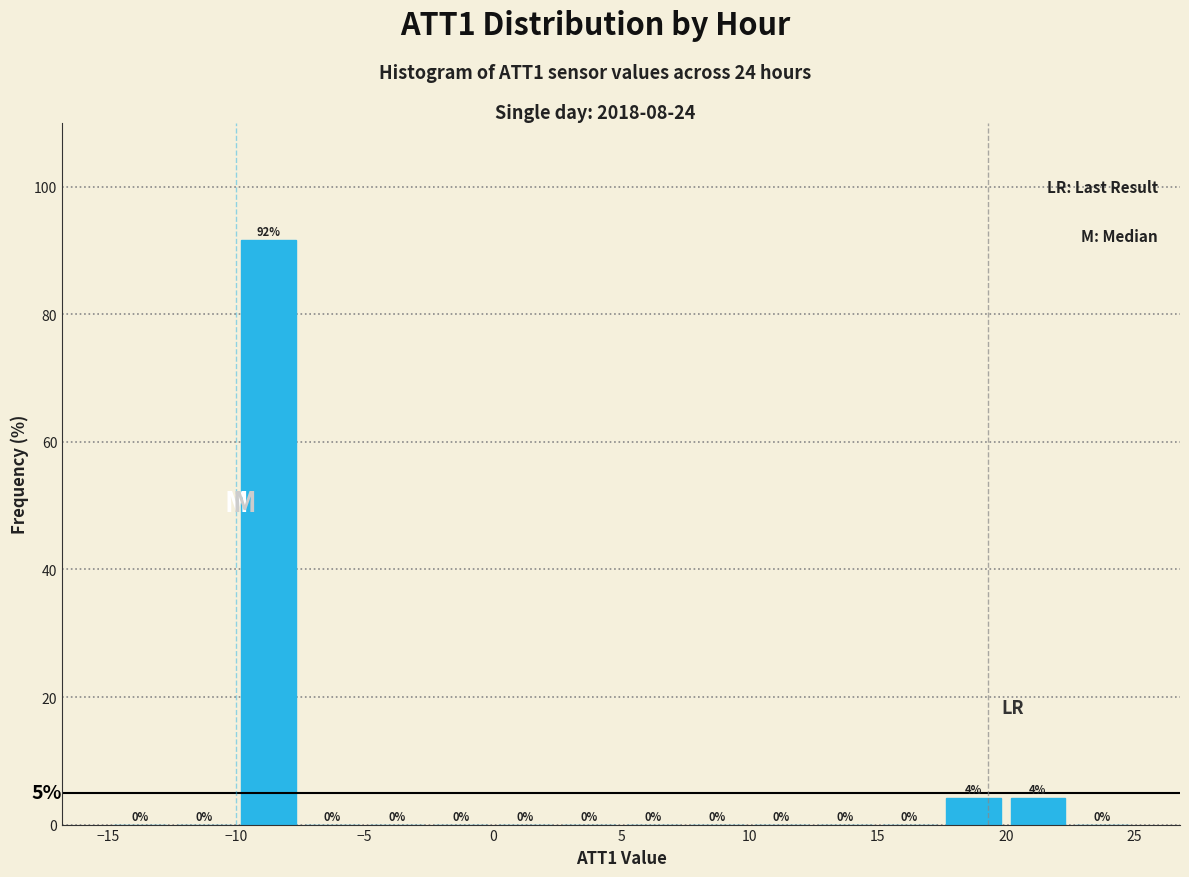

Which range on the x-axis has the tallest bar?

-10.0 to -7.5